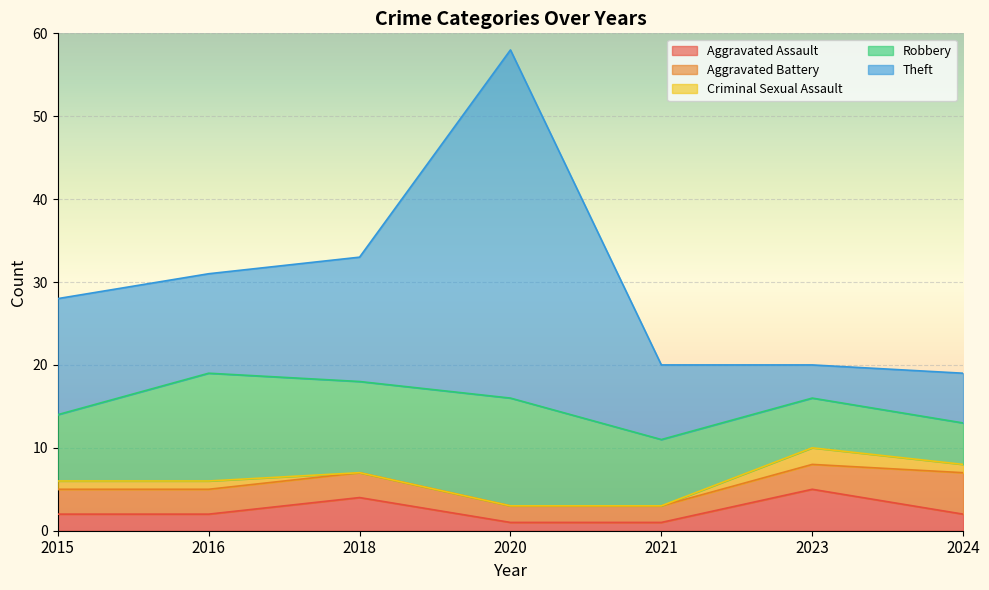

How many distinct data groups are displayed?

6